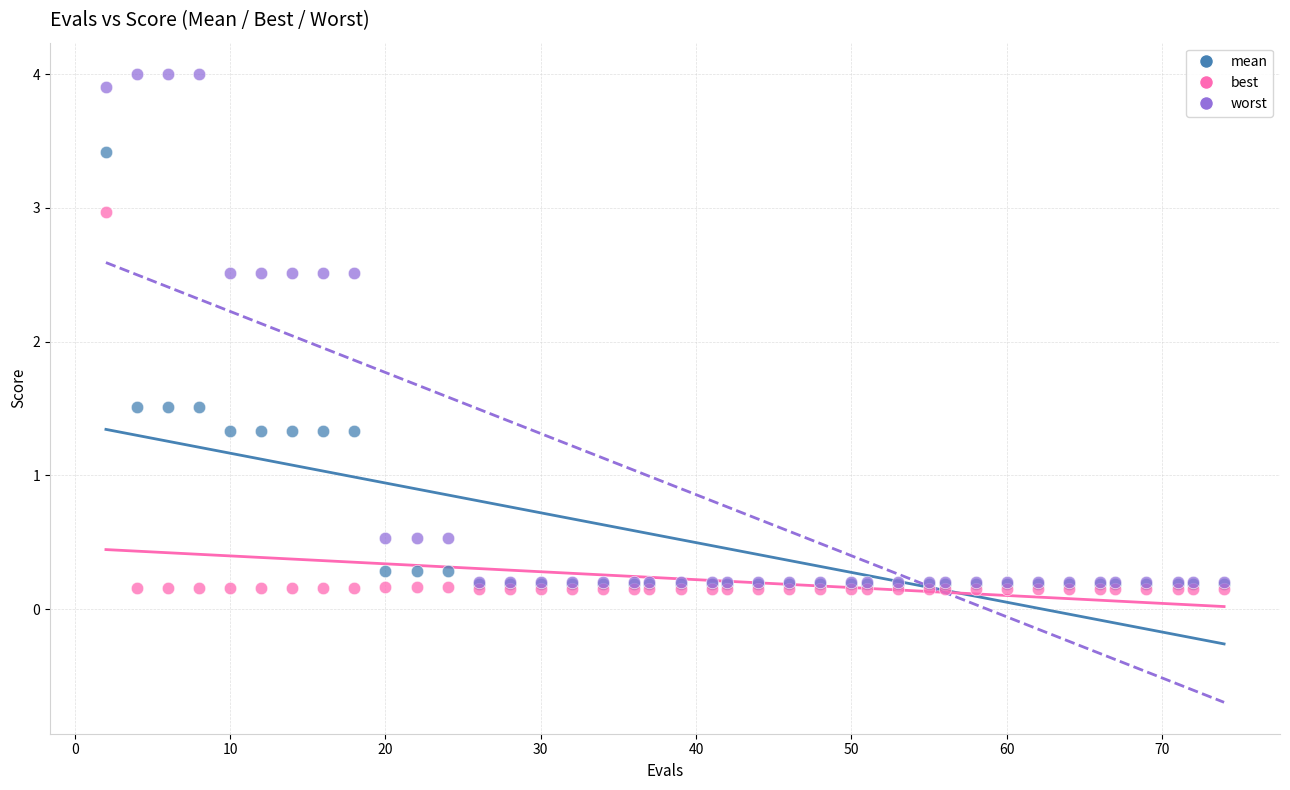

Which series has the largest Y range (max minus min)?

worst